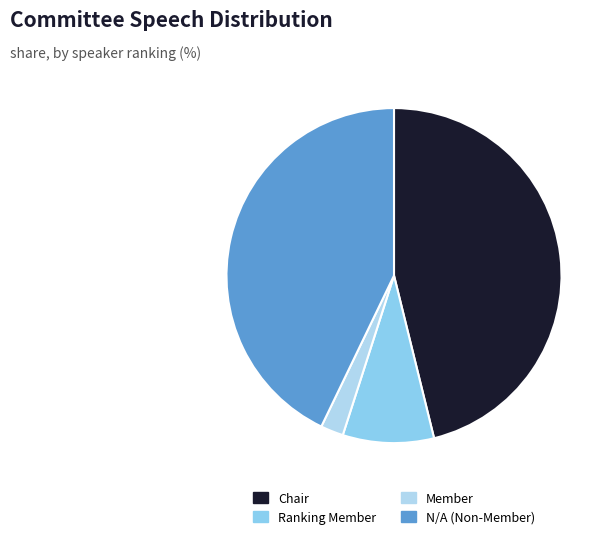

The Chair slice represents 33% of the pie. True or false?

False